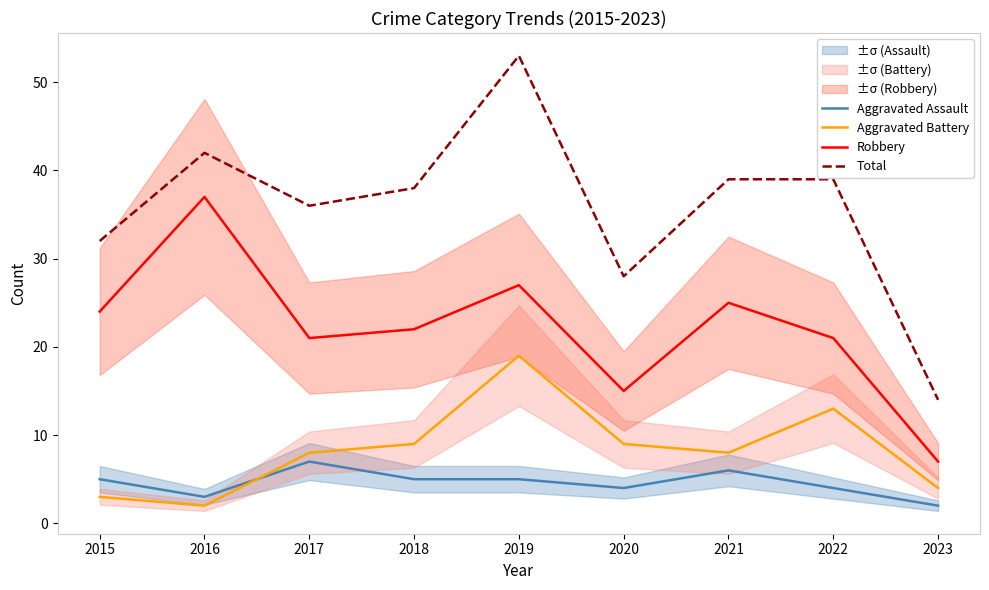

What is the difference between the maximum and minimum values in the Aggravated Battery series?

17